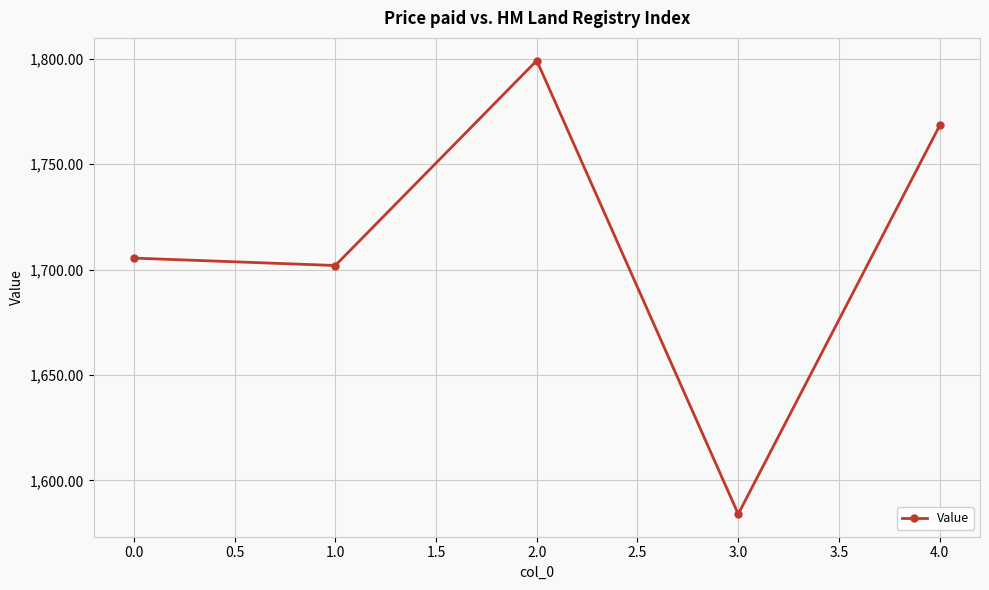

List the labels in order of value, largest first.

2.0, 4.0, 0.0, 1.0, 3.0